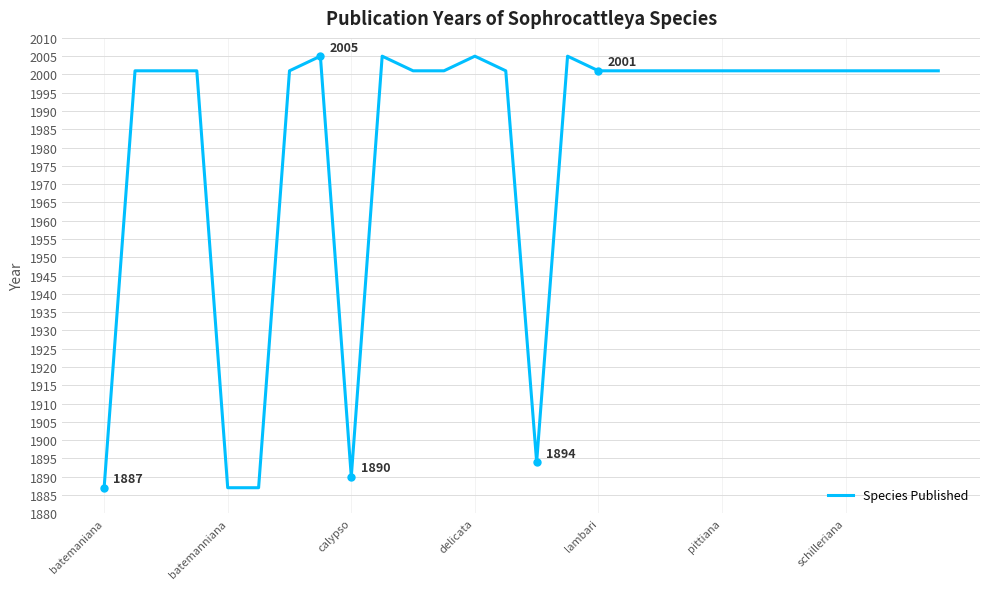

What is the minimum value shown in the chart?

1887